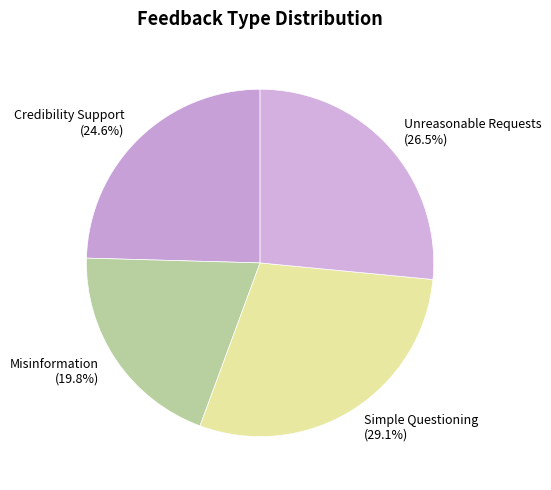

How many slices are in this pie chart?

4